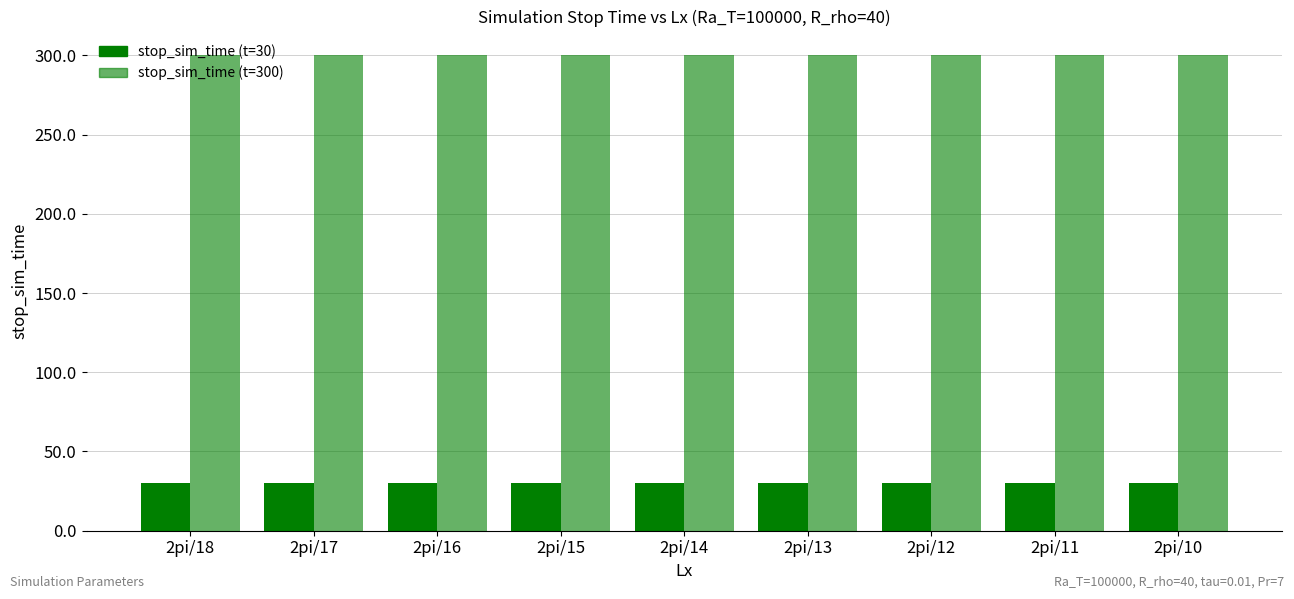

At how many categories does at least one series exceed 39?

9